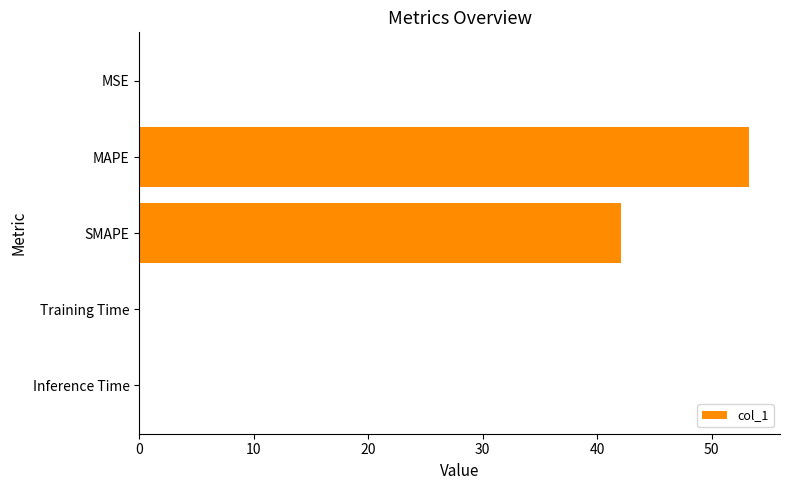

Where is the data nearest to the value 26?

SMAPE